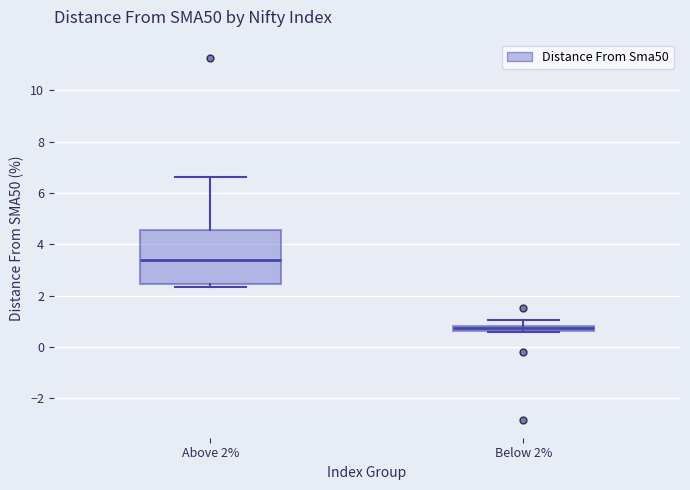

Which box is the tallest, from its lower edge to its upper edge?

Above 2%